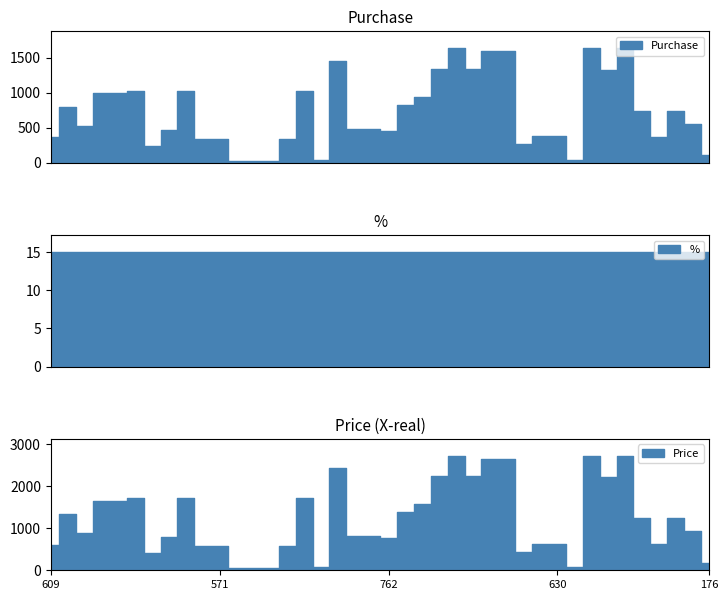

Between 3 and 38, which series saw the biggest shift?

Purchase